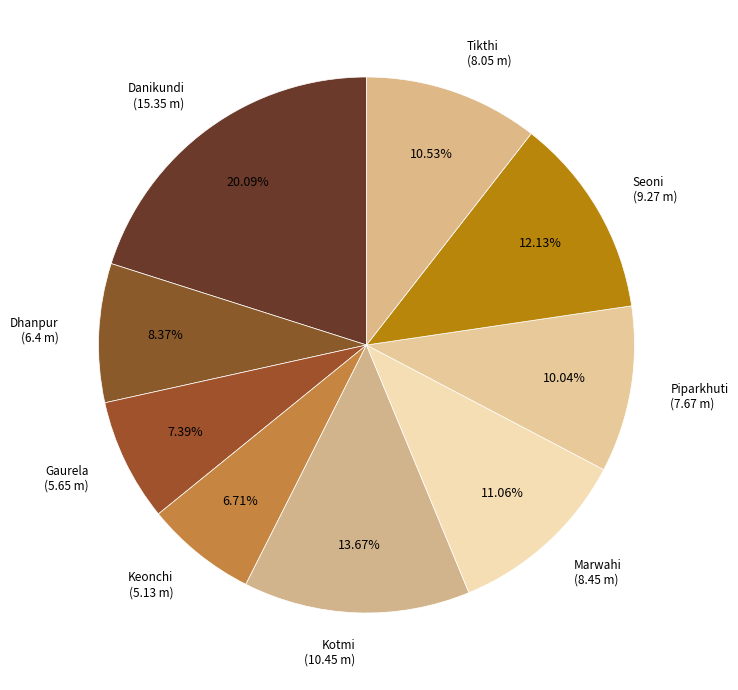

Which slice is the largest?

Danikundi